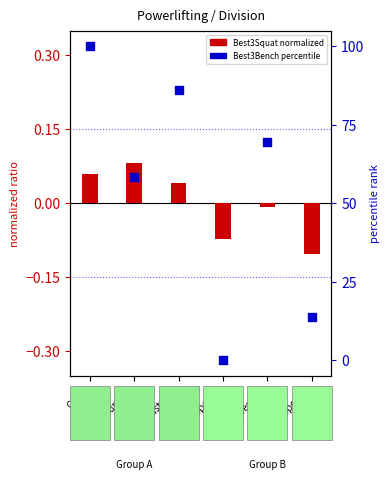

Which series contains the highest Y value?

Best3BenchKg (percentile)